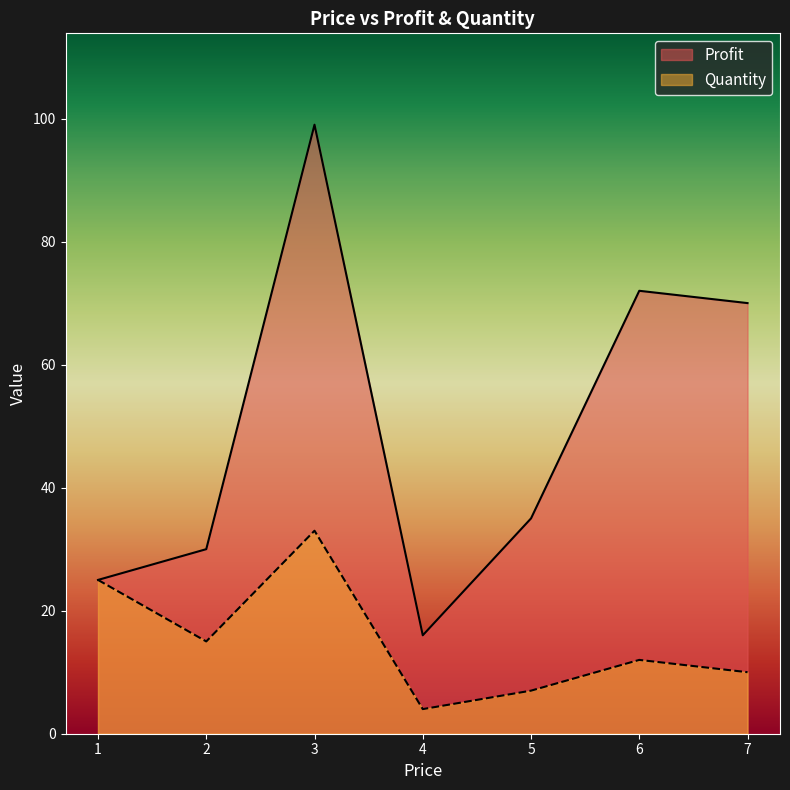

What is the sum of the Quantity values at 7 and 2?

25